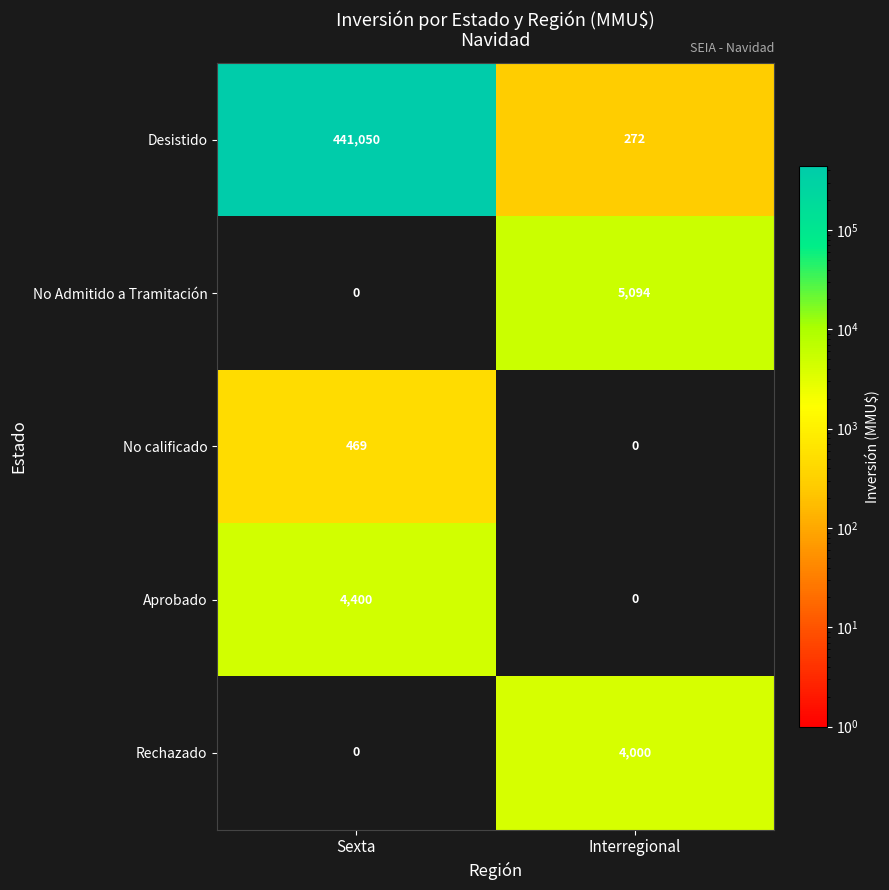

What is the spread (max minus min) of values at Sexta?

441050